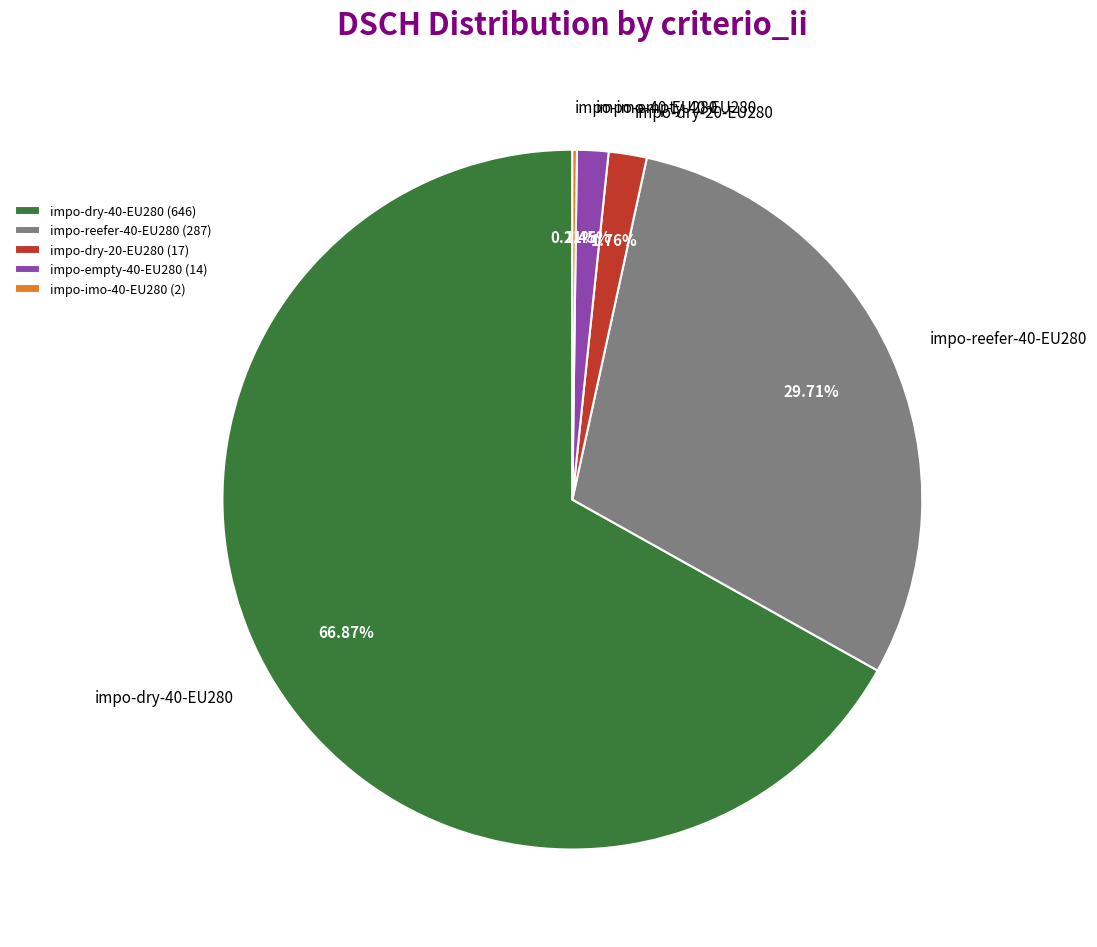

Combined, do impo-dry-20-EU280 and impo-empty-40-EU280 account for over 50%?

No